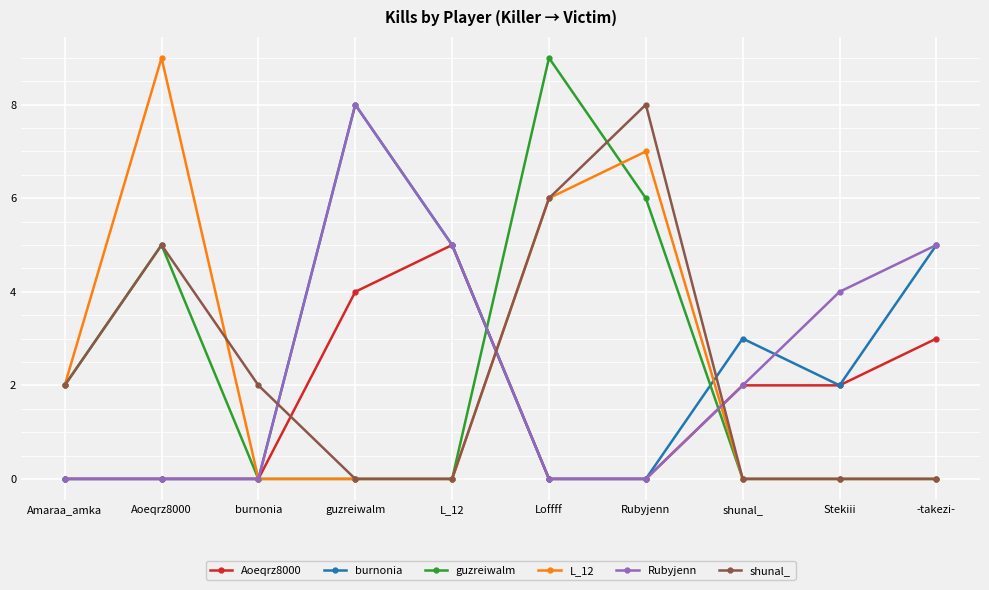

What is the total value across all series at Stekiii?

8